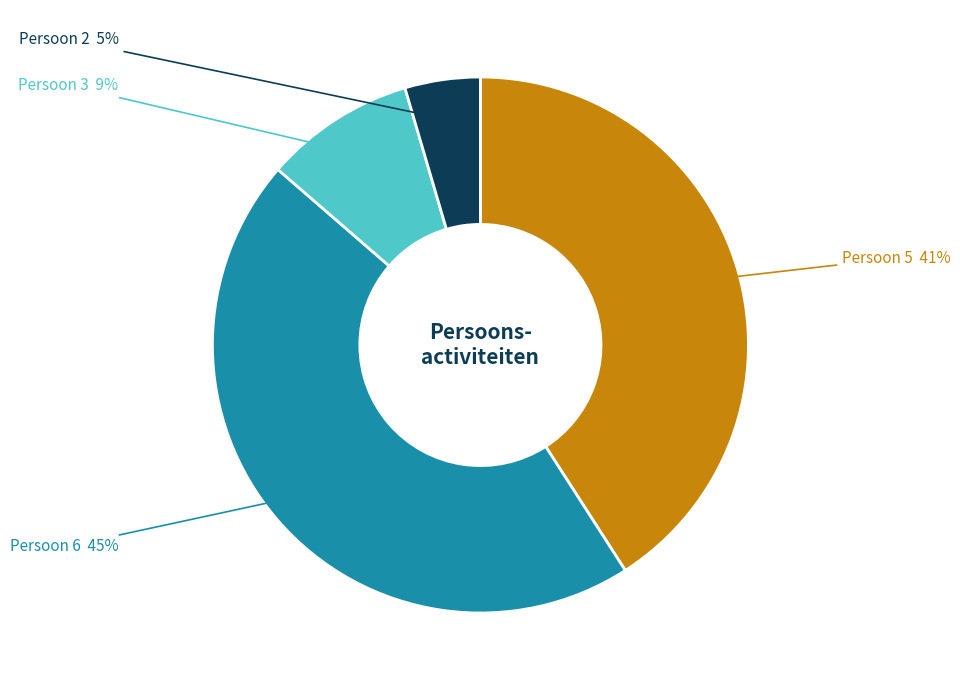

Is it true that Persoon 3 is 9% of the pie?

True